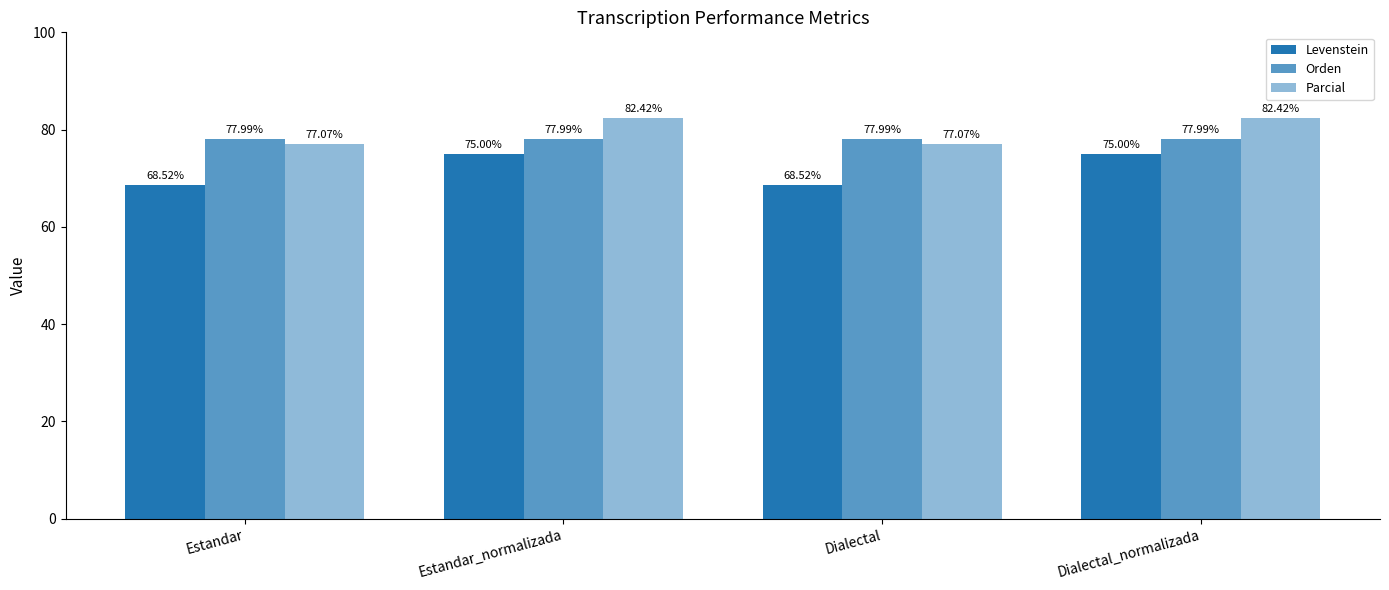

Reading left to right, extract all data points from this chart.

Levenstein: Estandar=68.5	Estandar_normalizada=75.0	Dialectal=68.5	Dialectal_normalizada=75.0
Orden: Estandar=78.0	Estandar_normalizada=78.0	Dialectal=78.0	Dialectal_normalizada=78.0
Parcial: Estandar=77.1	Estandar_normalizada=82.4	Dialectal=77.1	Dialectal_normalizada=82.4